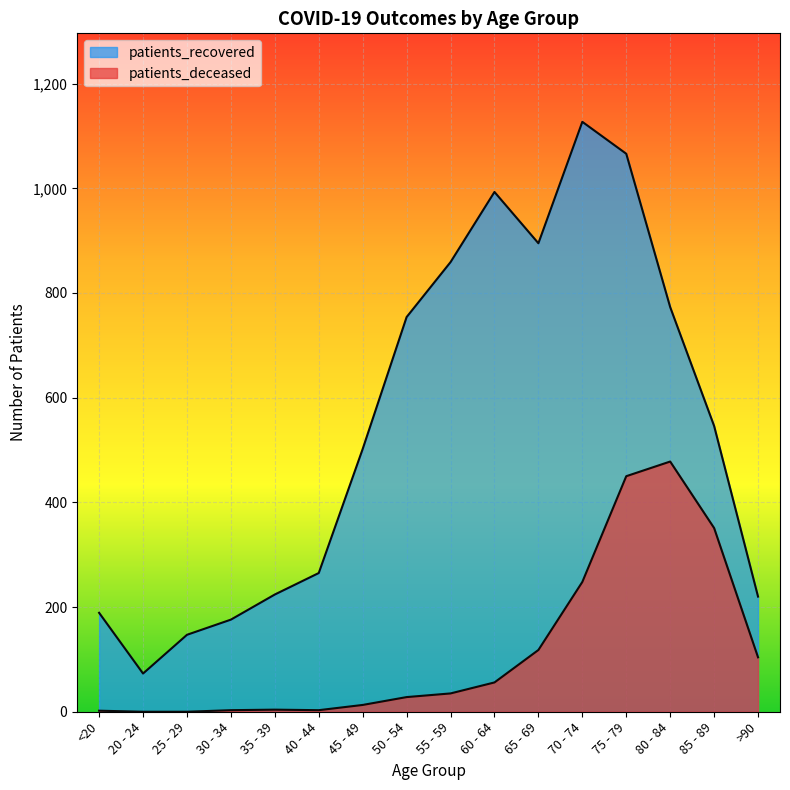

Rank the series at 40 - 44 from highest to lowest value.

patients_recovered, patients_deceased